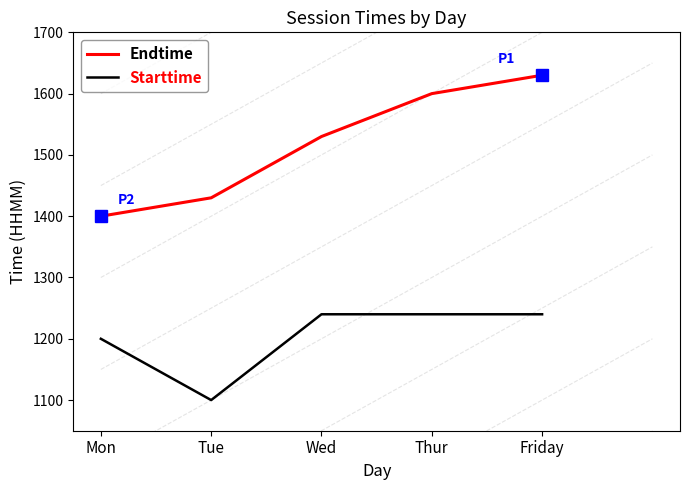

True or false: Starttime and Endtime cross at least once.

False